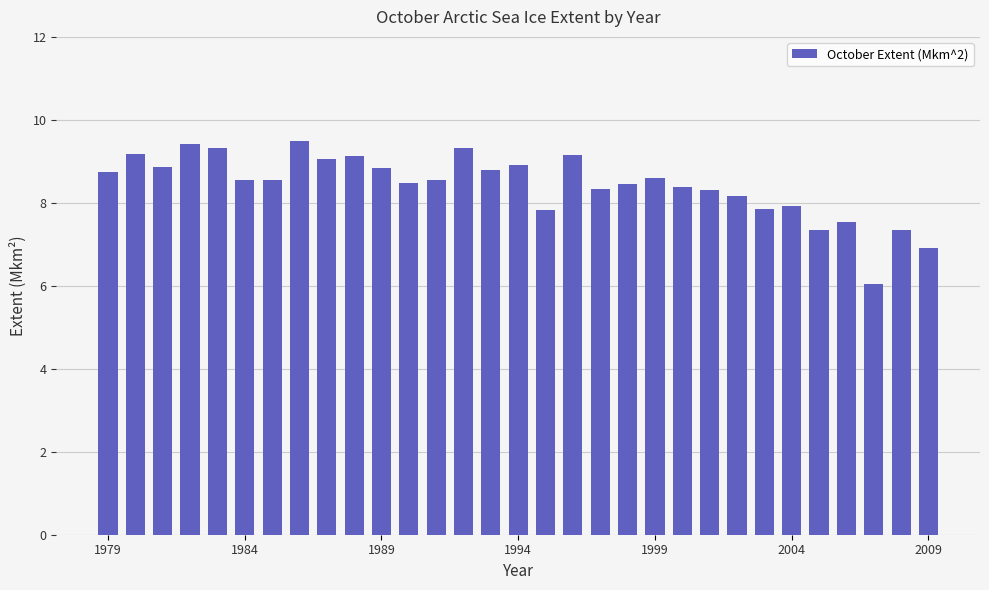

What is the smallest value displayed?

6.0